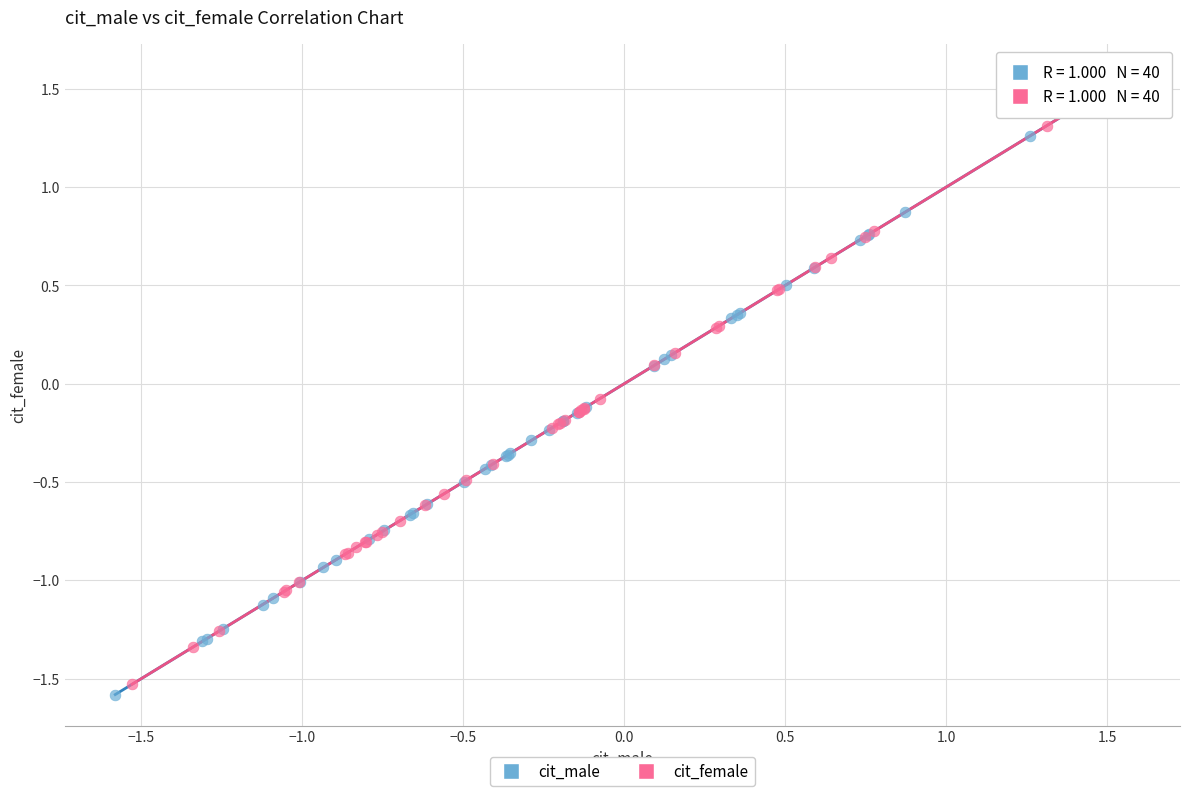

Which series has the widest spread of Y values?

cit_male